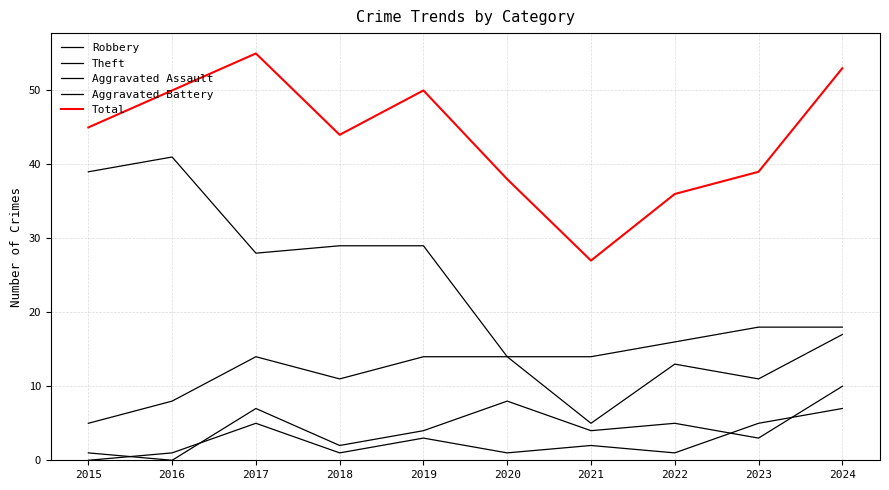

True or false: Total and Aggravated Battery cross at least once.

False